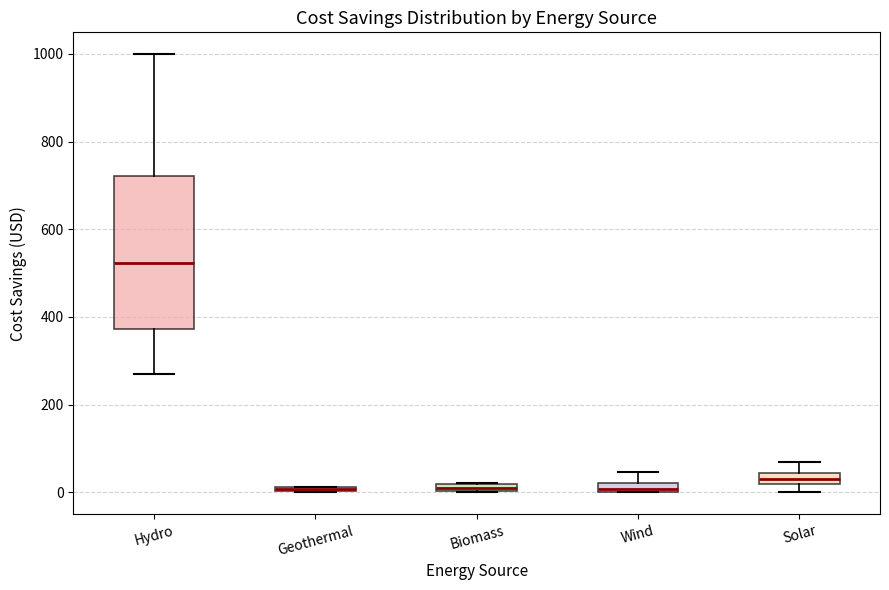

Comparing the boxes themselves (not the whiskers), which one is the tallest?

Hydro